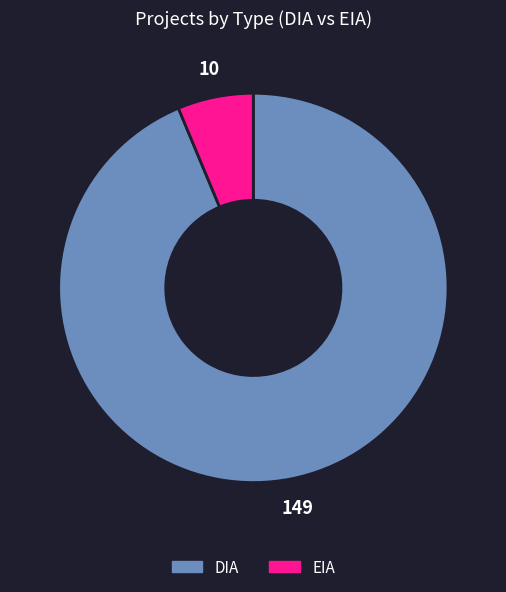

Which slice represents more than half of the pie?

DIA